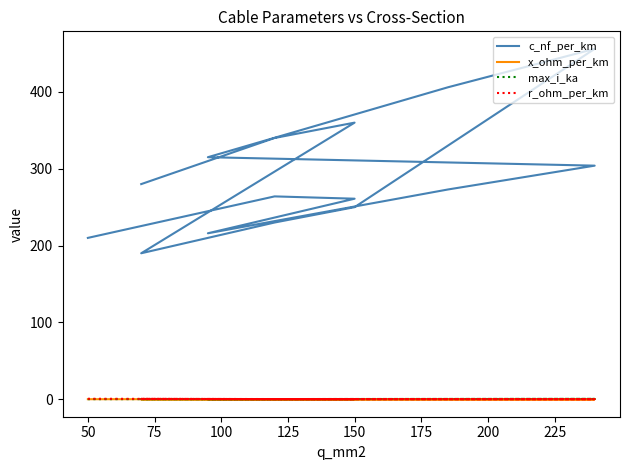

The value of max_i_ka at 14 is 0.1. True or false?

False